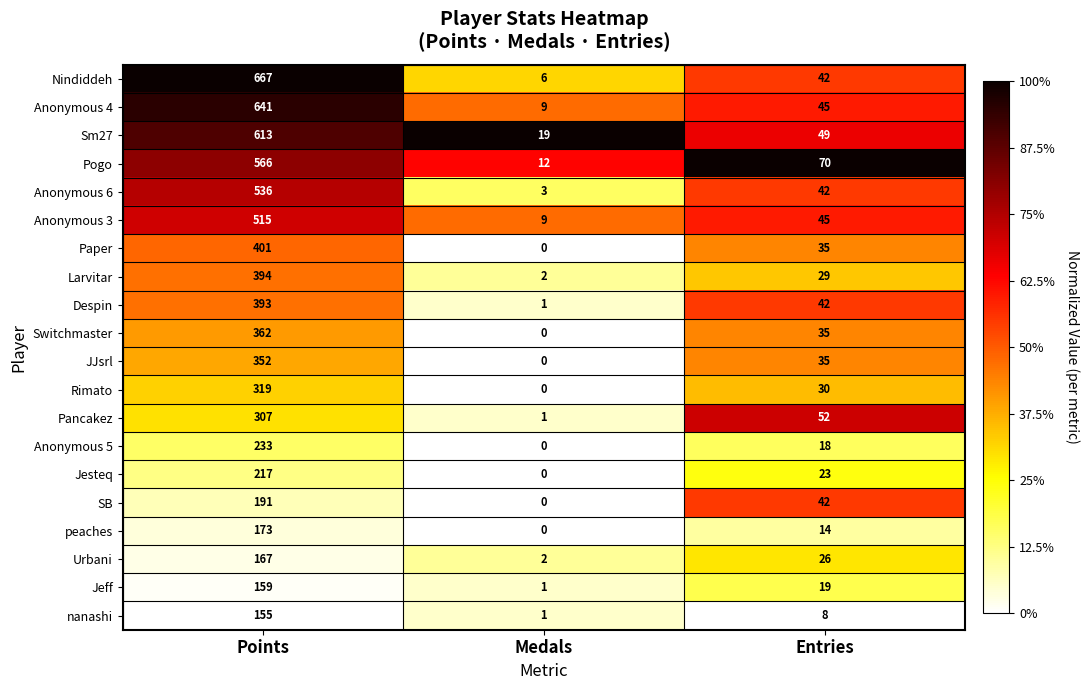

How many series are shown in this chart?

20